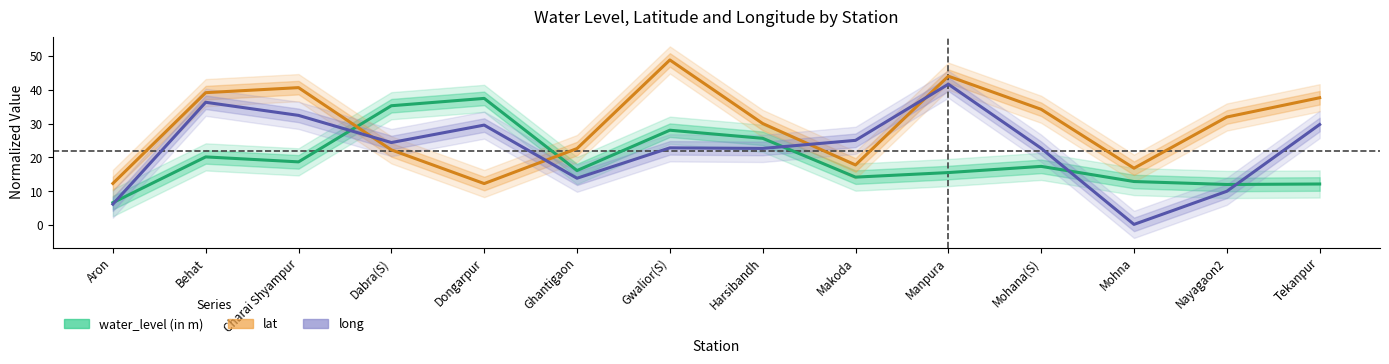

At which label does long reach its minimum?

Mohna